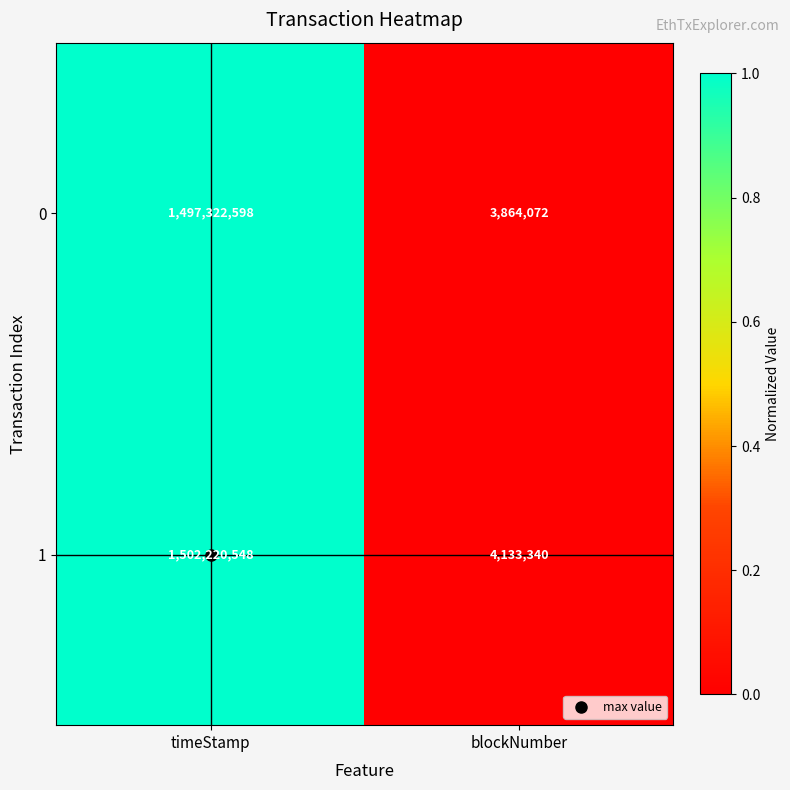

Which category has the lowest value across all series?

blockNumber